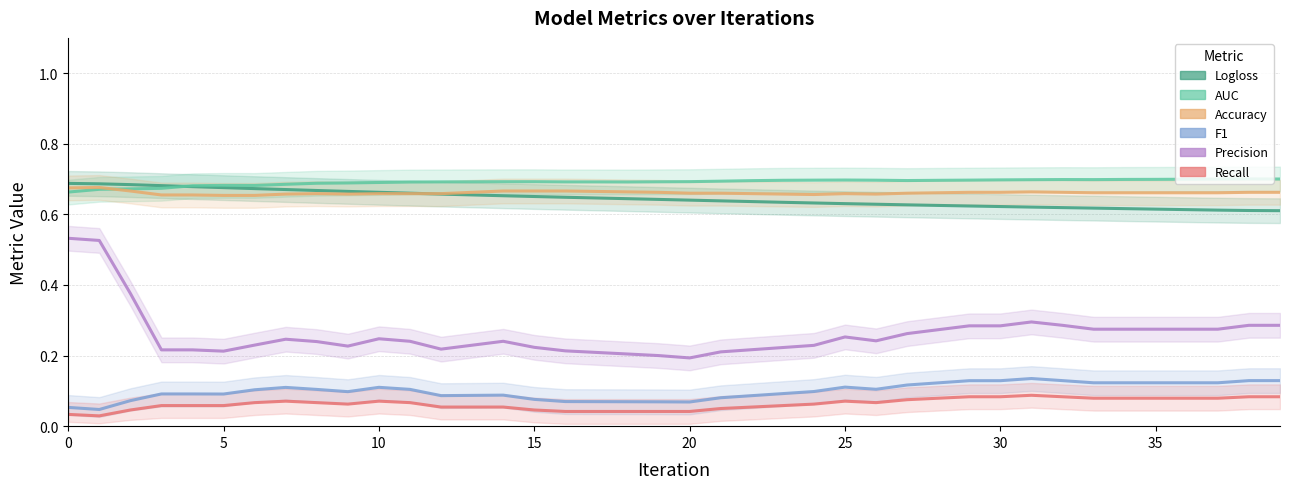

Does the chart display data point markers on the line(s)?

No